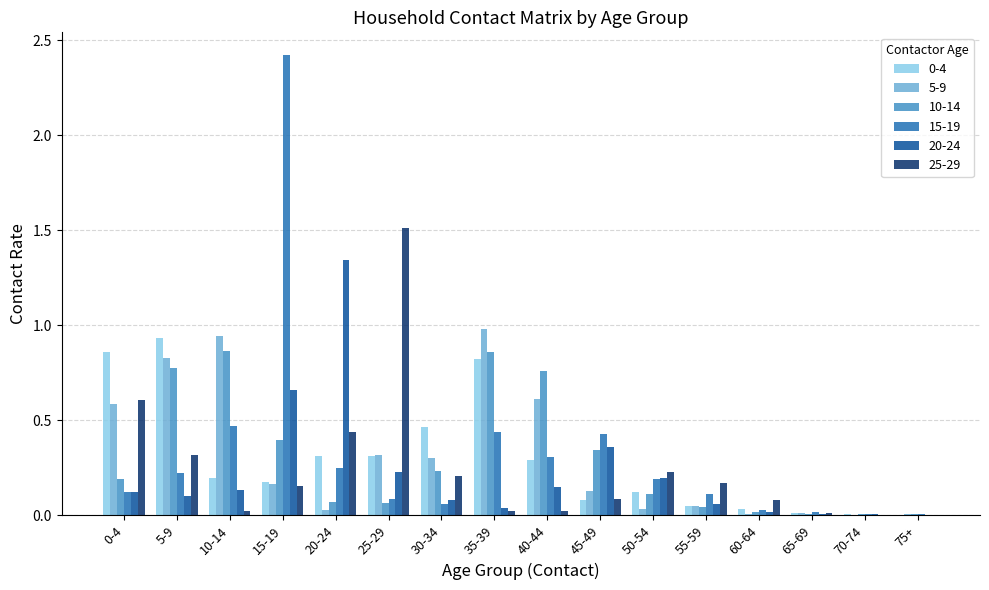

What is the greatest value displayed?

2.4